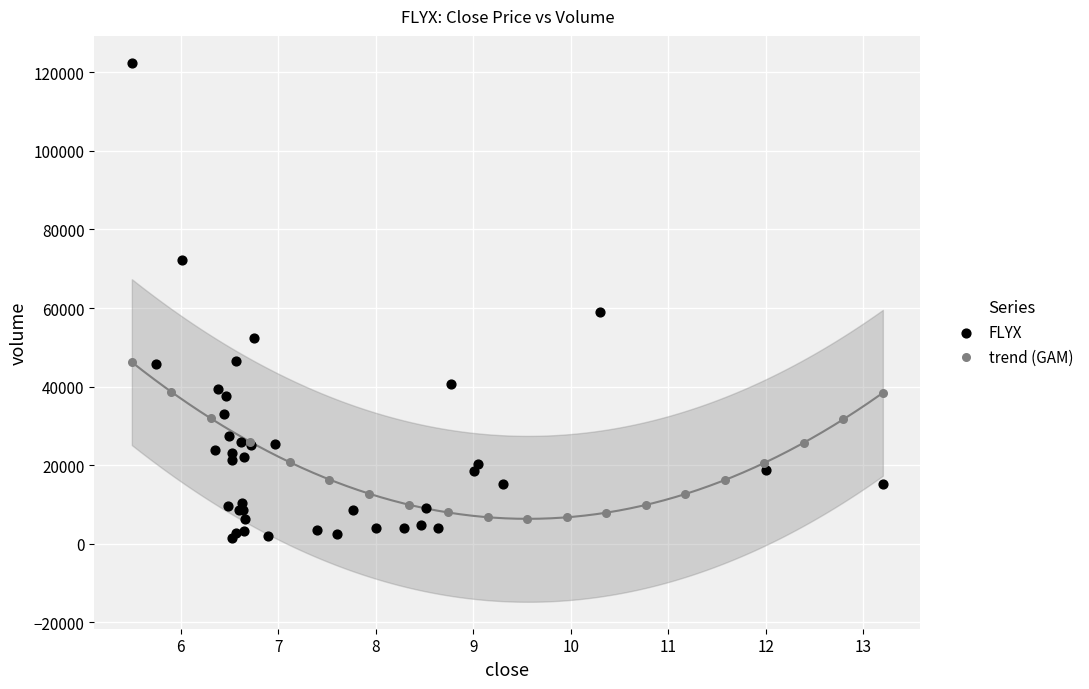

Which series has the widest spread of Y values?

FLYX